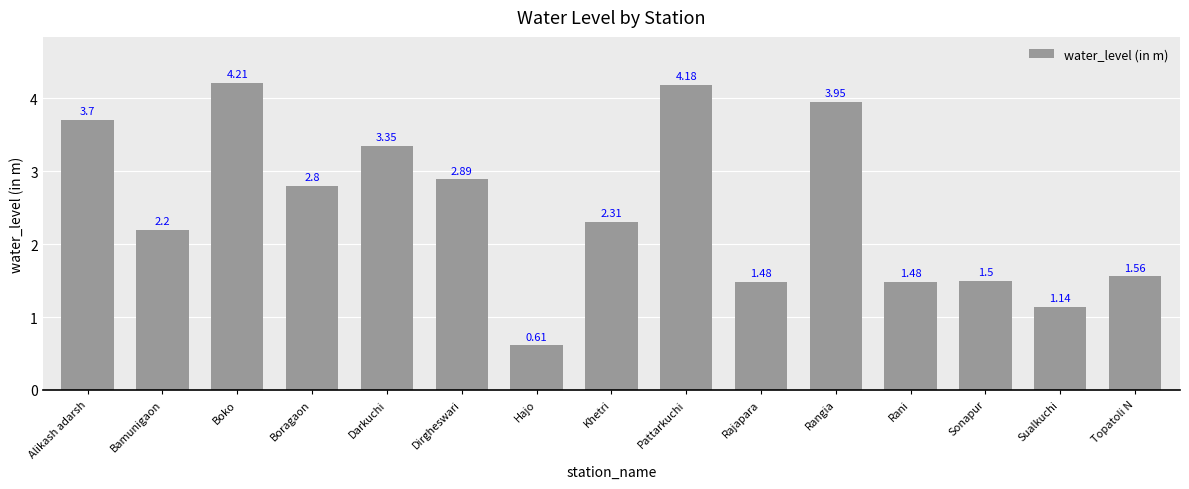

Count the number of data series in this chart.

1